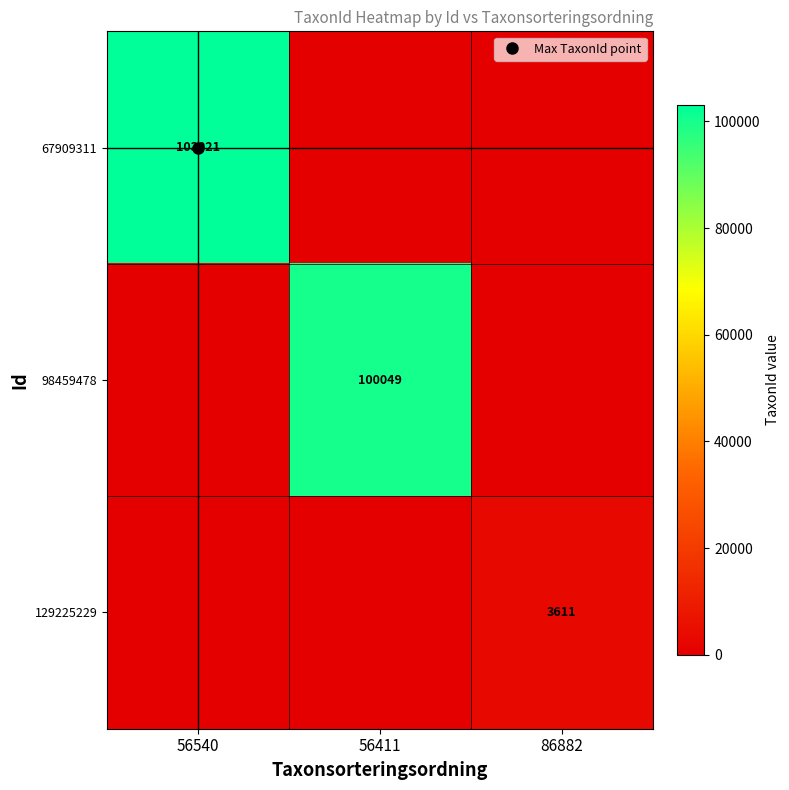

Where is 98459478 nearest to the value 50024?

56540